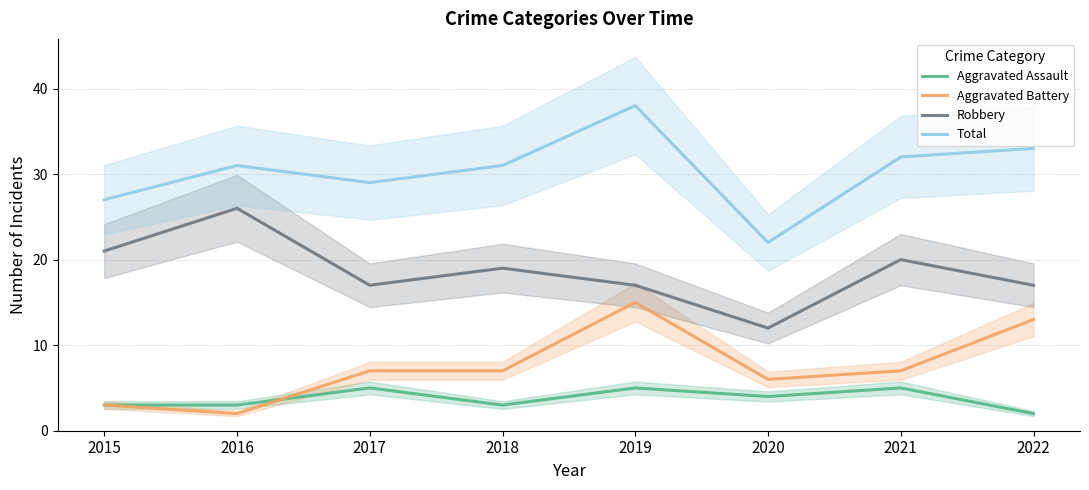

Reading right to left, extract all data points from this chart.

Aggravated Assault: 2022=2	2021=5	2020=4	2019=5	2018=3	2017=5	2016=3	2015=3
Aggravated Battery: 2022=13	2021=7	2020=6	2019=15	2018=7	2017=7	2016=2	2015=3
Robbery: 2022=17	2021=20	2020=12	2019=17	2018=19	2017=17	2016=26	2015=21
Total: 2022=33	2021=32	2020=22	2019=38	2018=31	2017=29	2016=31	2015=27